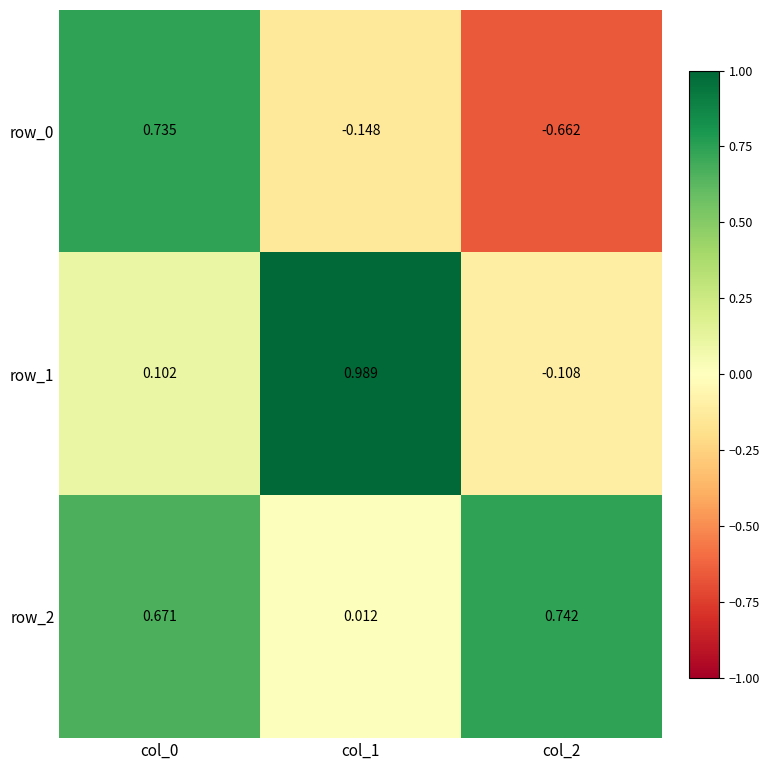

Is the value of row_0 at col_2 greater than the value of row_1 at col_2?

No